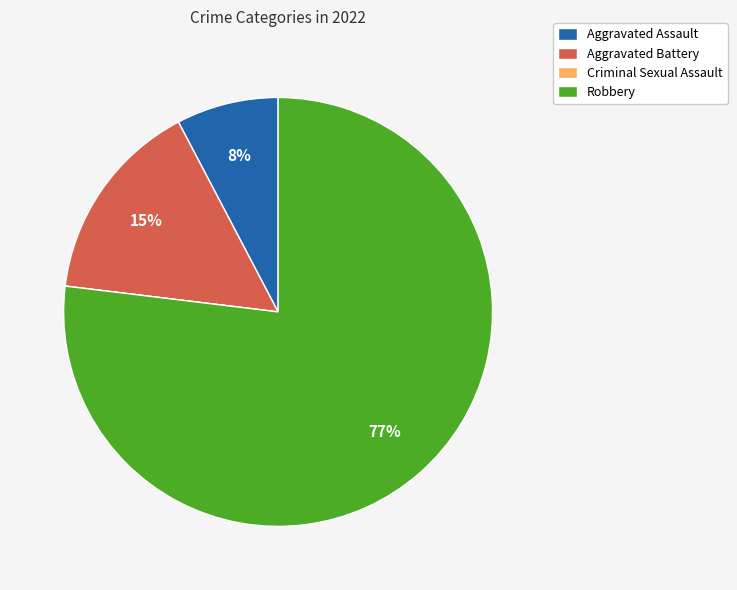

Between Robbery and Aggravated Assault, which is larger?

Robbery